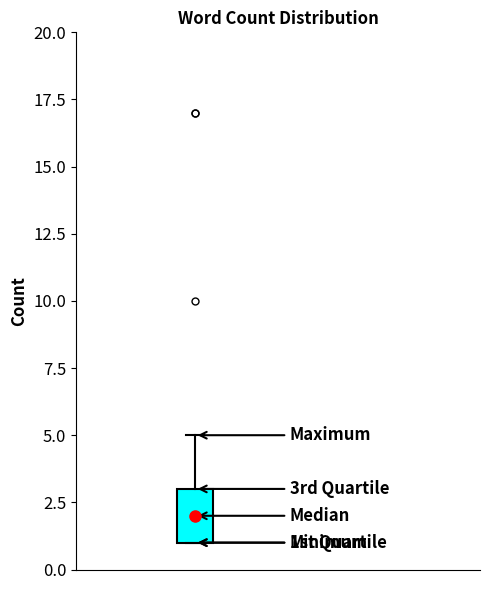

Where does the median line of the box sit on the y-axis? The values are not printed on the chart, so give them approximately, as read against the axis.

2